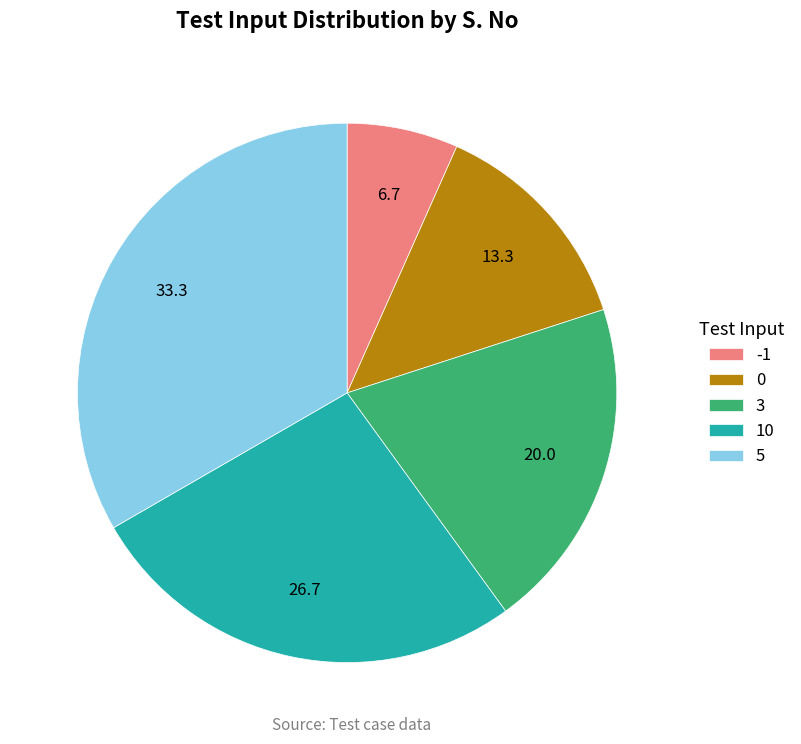

Is the sum of -1 and 5 greater than half?

No